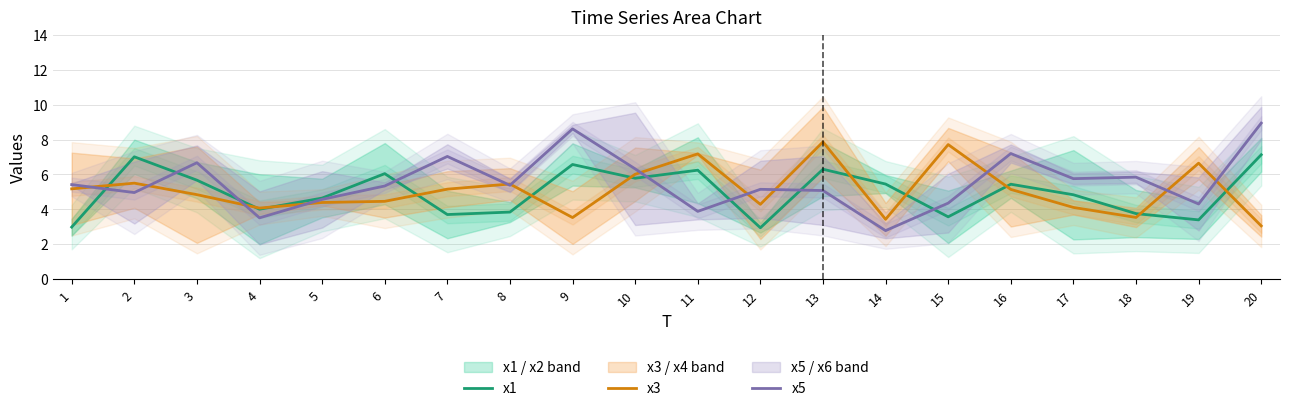

What is the value of the x1 point at the 18th from the left?

3.8